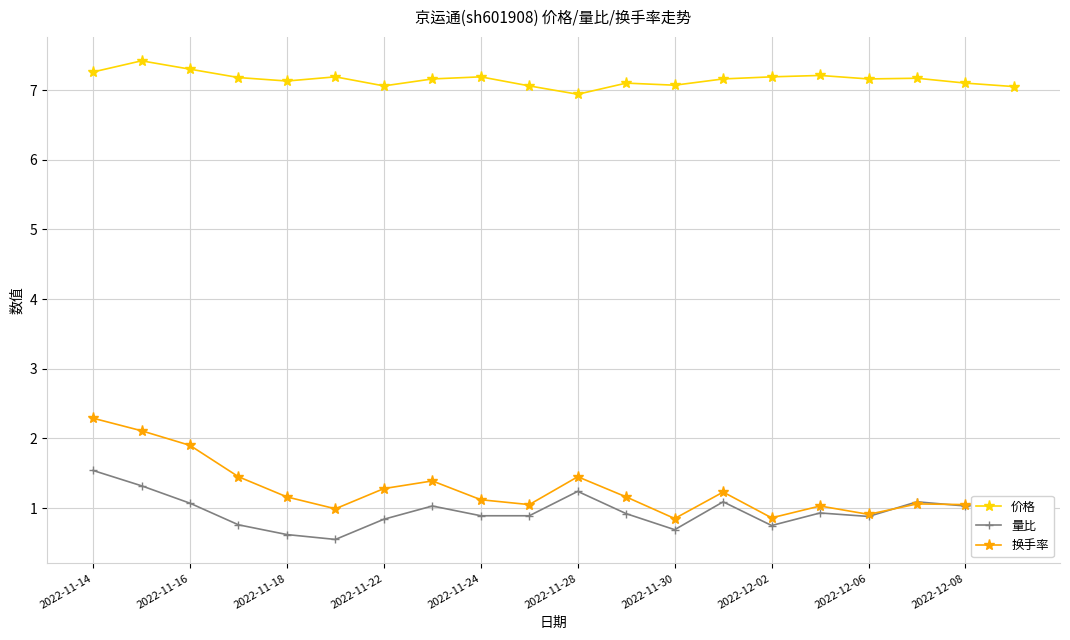

True or false: 价格 and 量比 cross at least once.

False